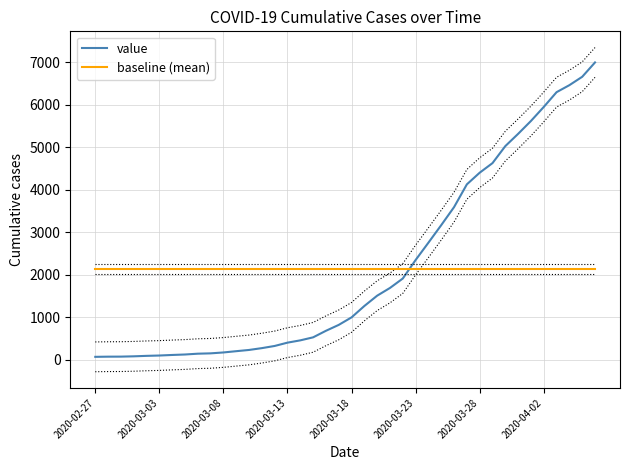

What is the minimum value for baseline (mean)?

2141